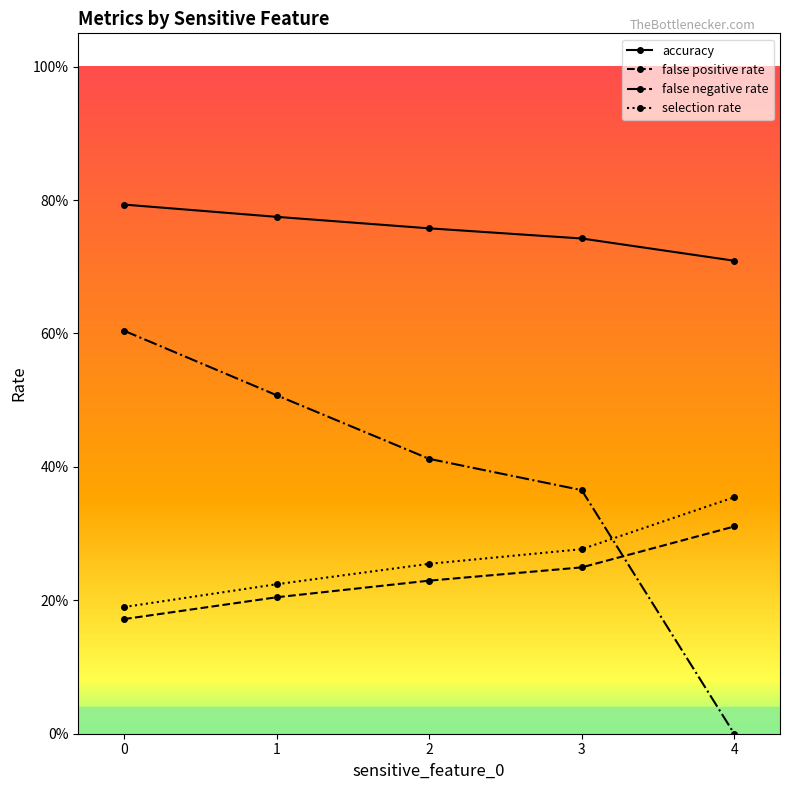

Rank the series by their maximum value, from lowest to highest.

false positive rate, selection rate, false negative rate, accuracy